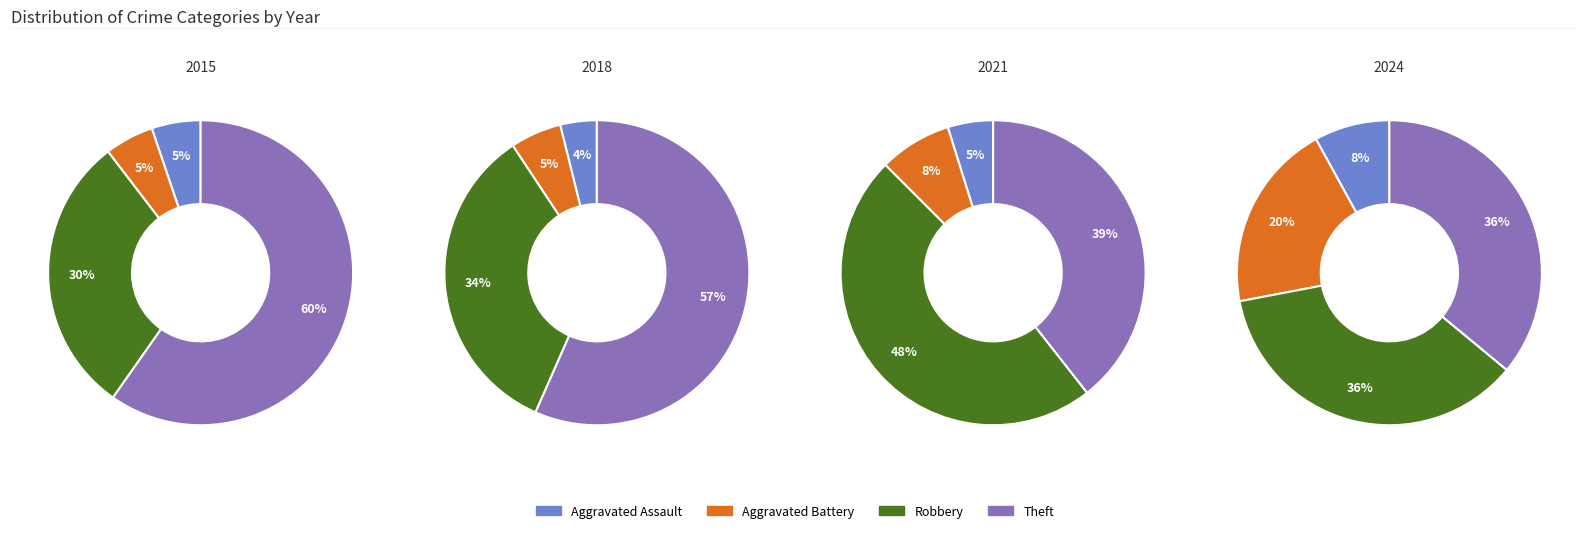

Is it true that 5 is 4% of the pie?

False